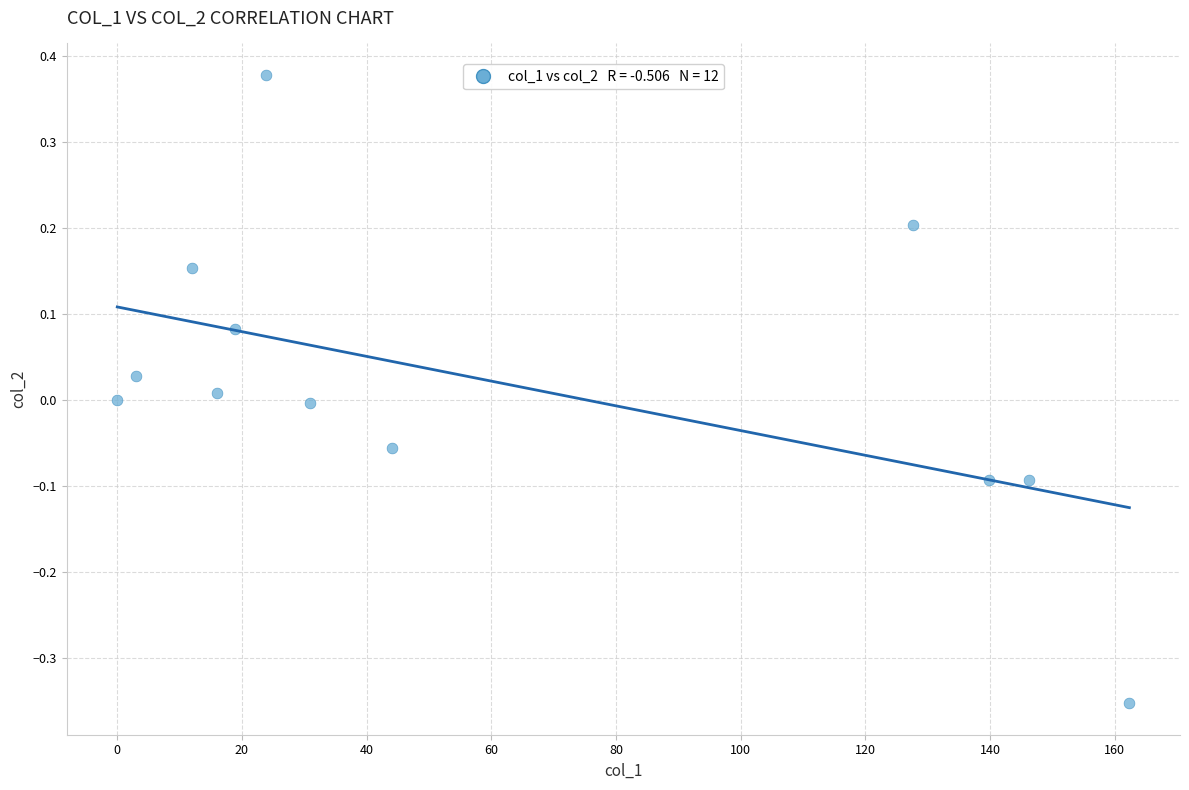

What is the average X value?

60.4